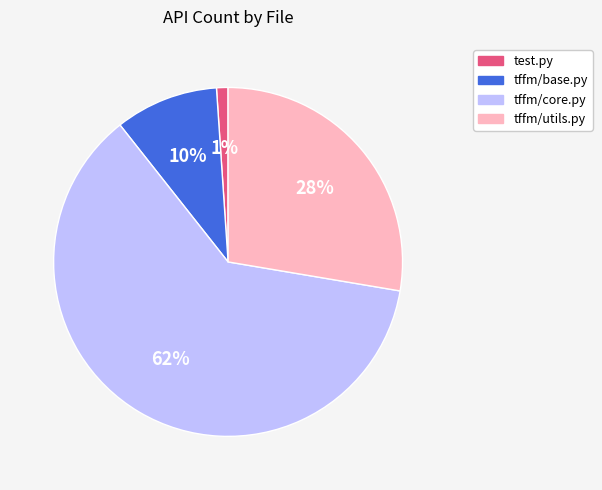

Is there any slice that represents more than half of the pie?

Yes